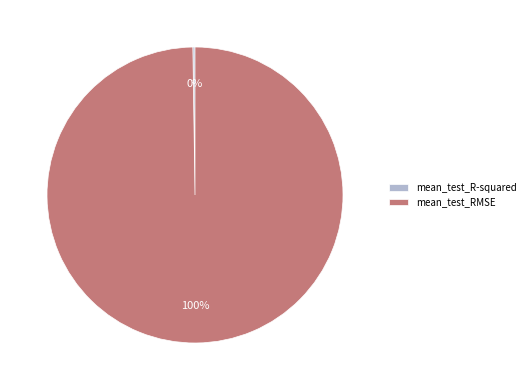

Which category has the biggest portion of the pie?

mean_test_RMSE